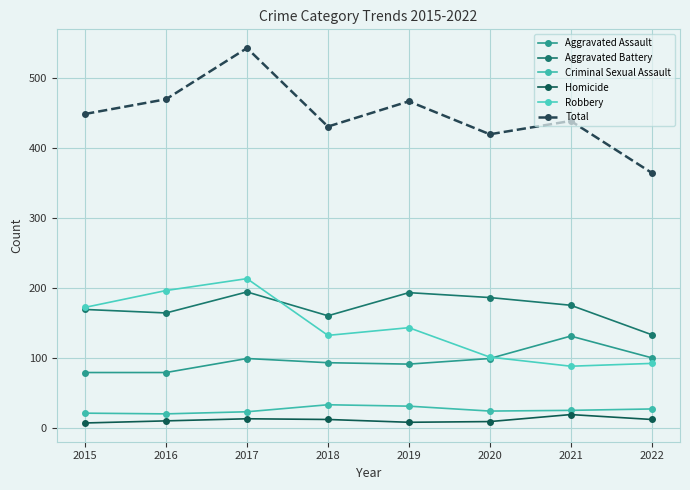

What is the total value across all series at 2018?

860